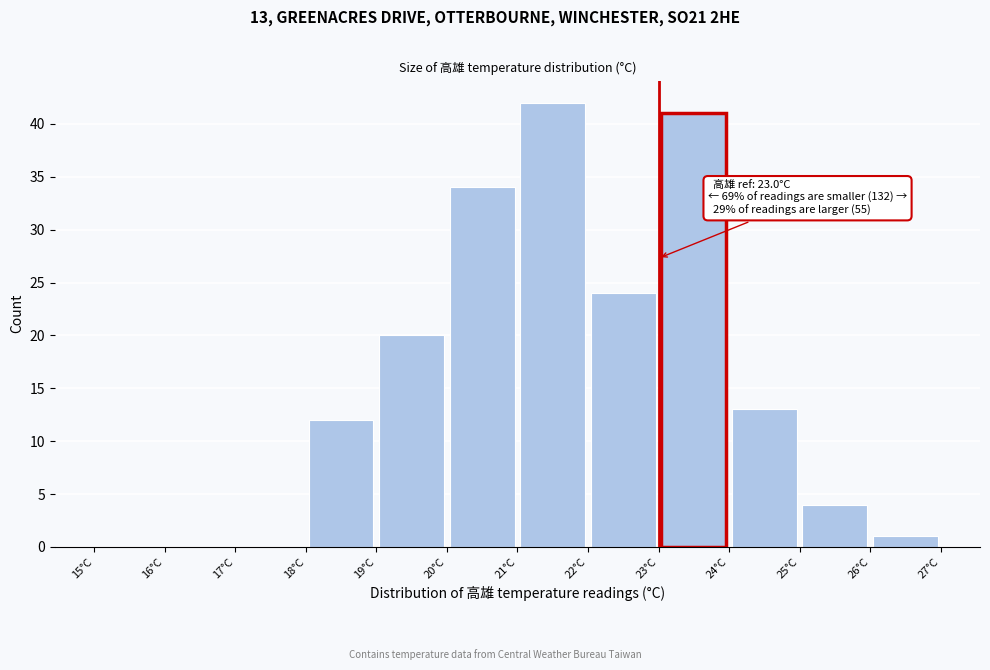

Which range on the x-axis has the tallest bar?

21 to 22